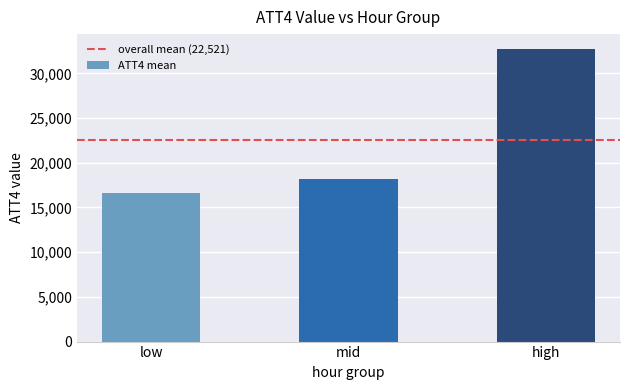

List the labels in order of value, largest first.

high, mid, low